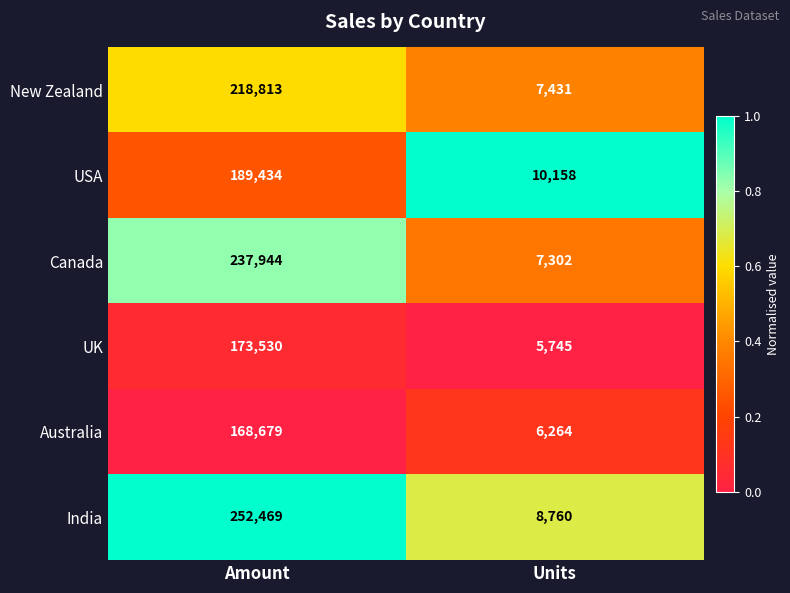

Which series has the largest total across all categories?

India